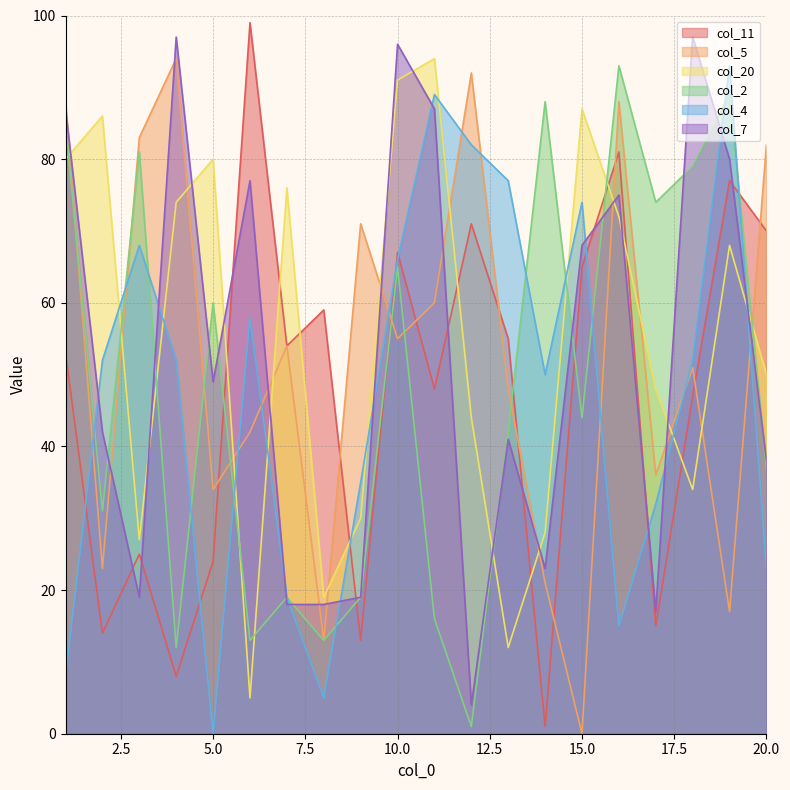

What is the value of the col_2 point at the 9th from the left?

19